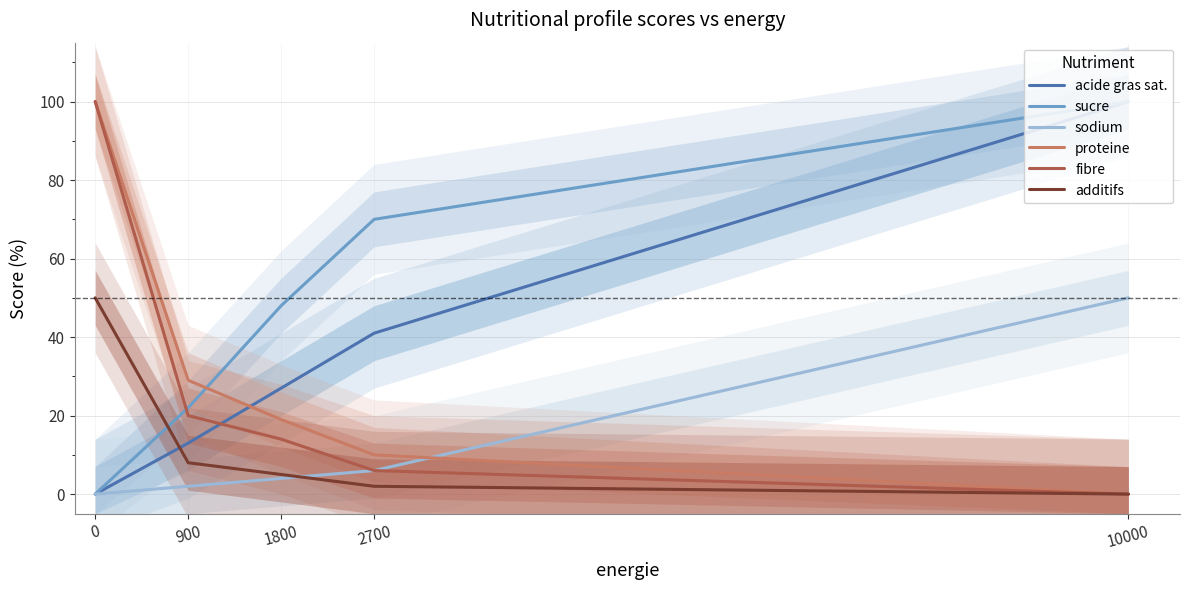

True or false: sodium and fibre intersect in this chart.

False